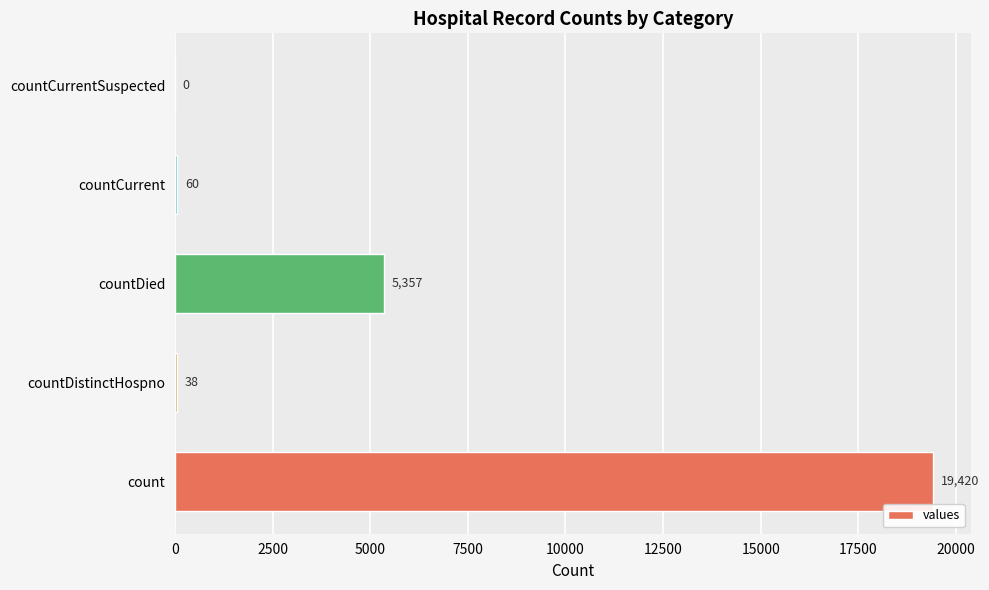

Reading top to bottom, what are all the values shown in this chart?

countCurrentSuspected=0	countCurrent=60	countDied=5357	countDistinctHospno=38	count=19420